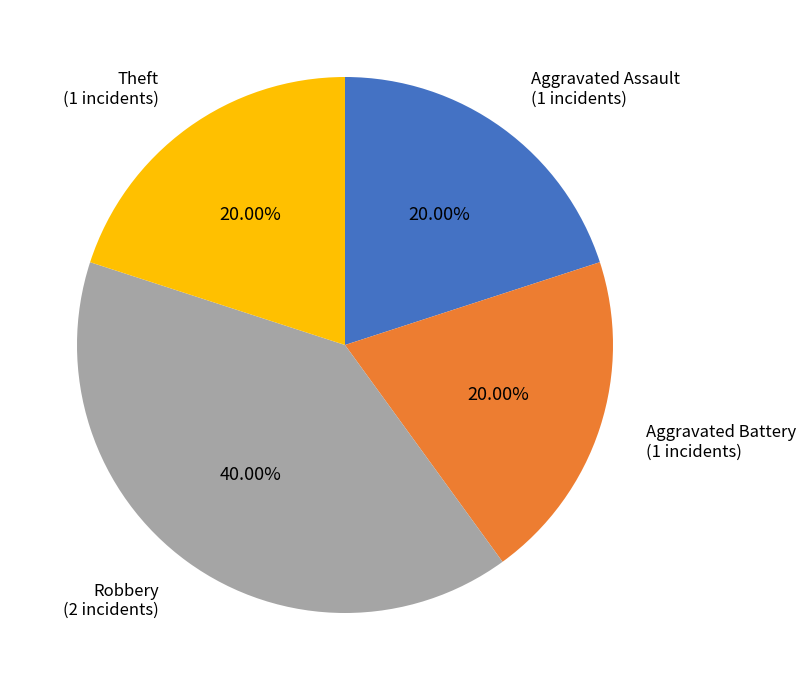

How many slices are in this pie chart?

4